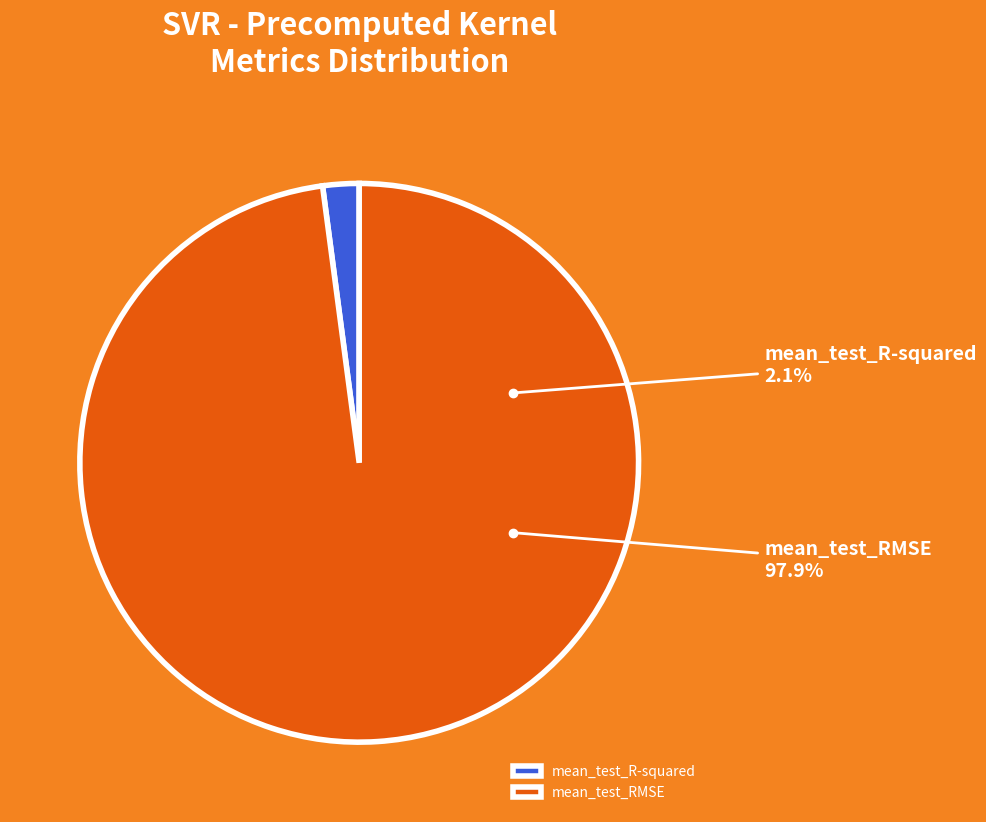

Rank the categories by value from lowest to highest.

mean_test_R-squared, mean_test_RMSE